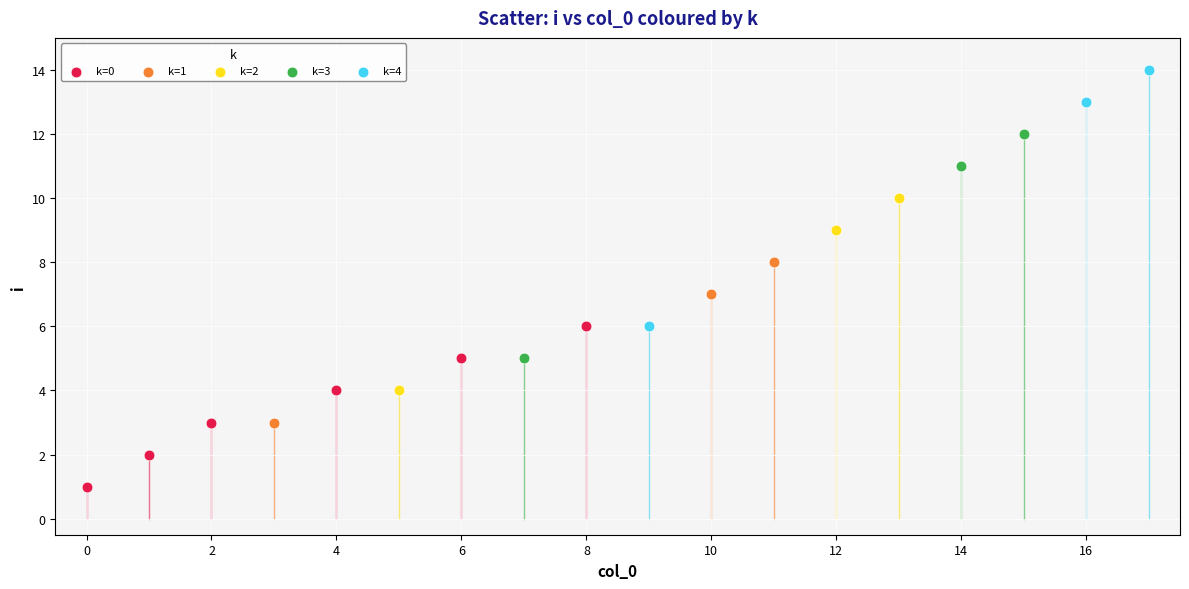

Which series reaches the minimum Y coordinate?

k=0